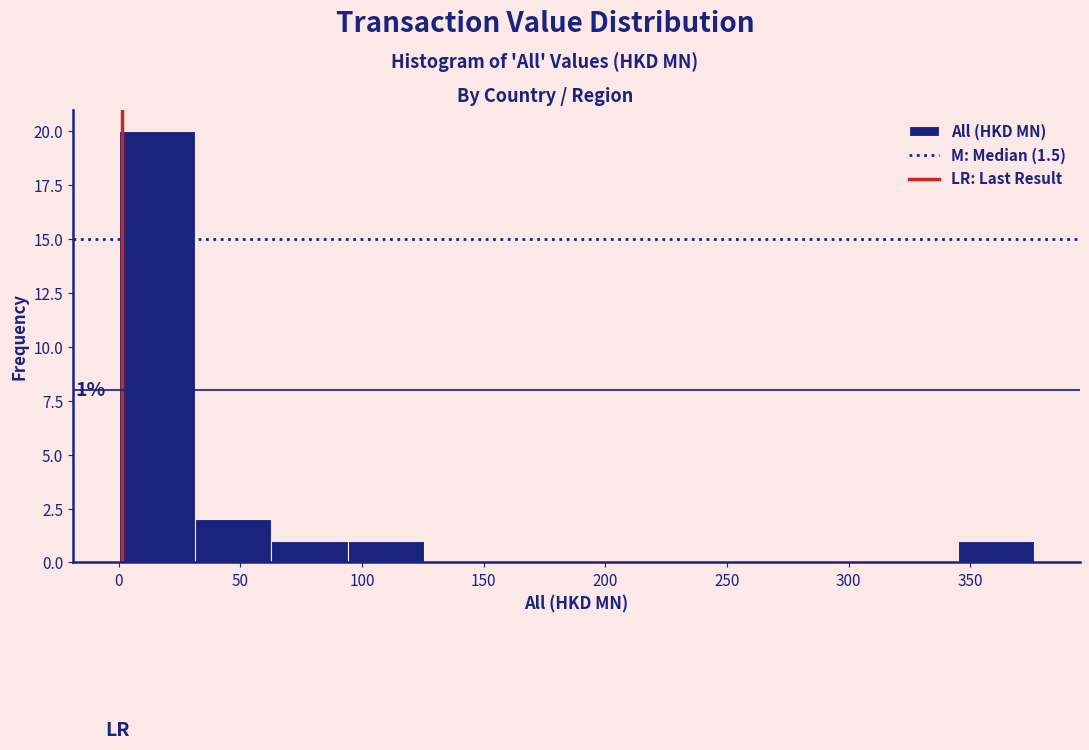

Which range on the x-axis has the tallest bar?

0 to 30